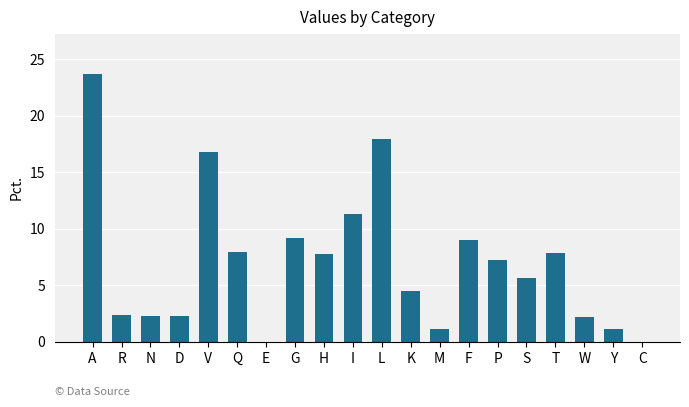

Is it true that the value at E is 15.0?

False